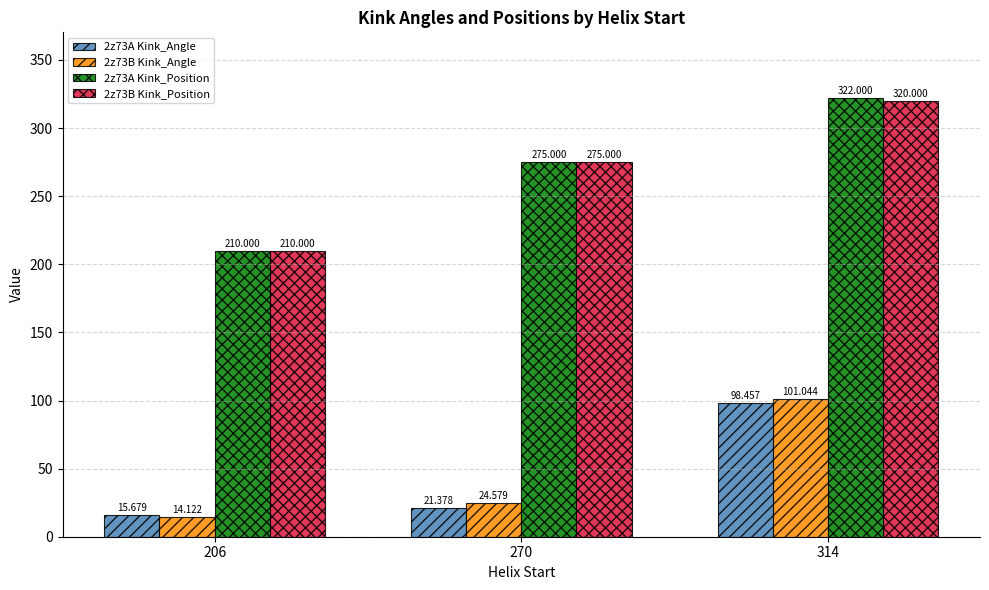

How many categories are shown in the chart?

3